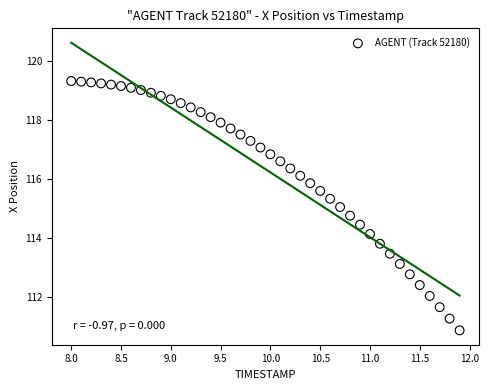

What is the range of X values (max minus min)?

3.9